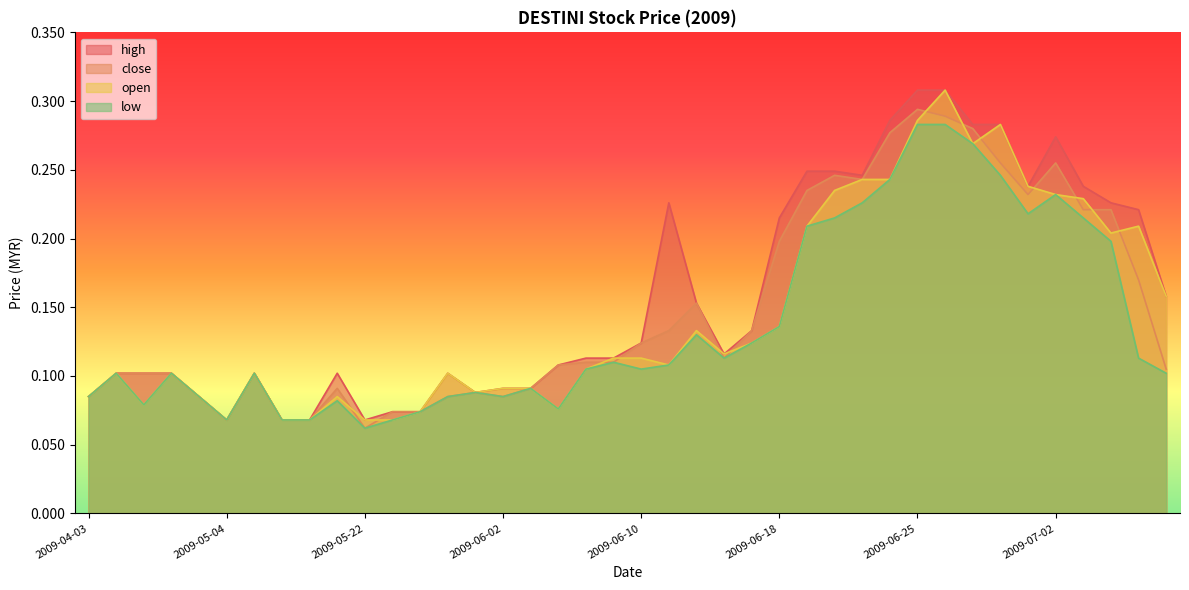

Which label corresponds to the smallest value in the chart?

2009-05-22